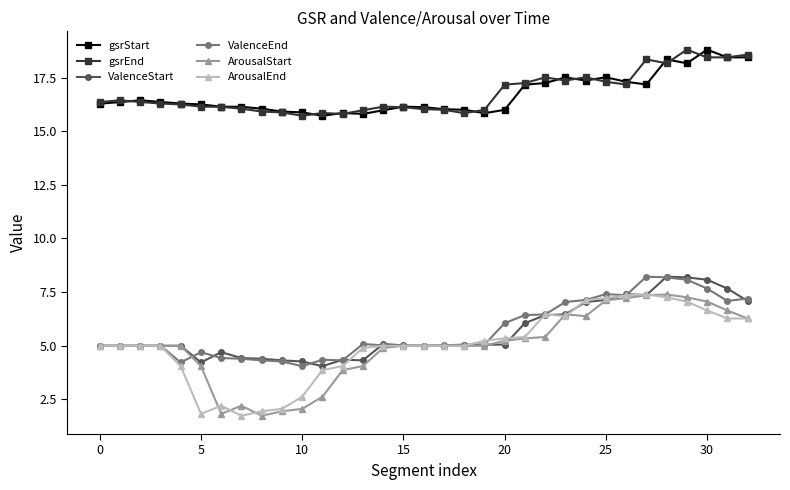

True or false: ValenceEnd has more than 1 points higher than both neighbors.

True